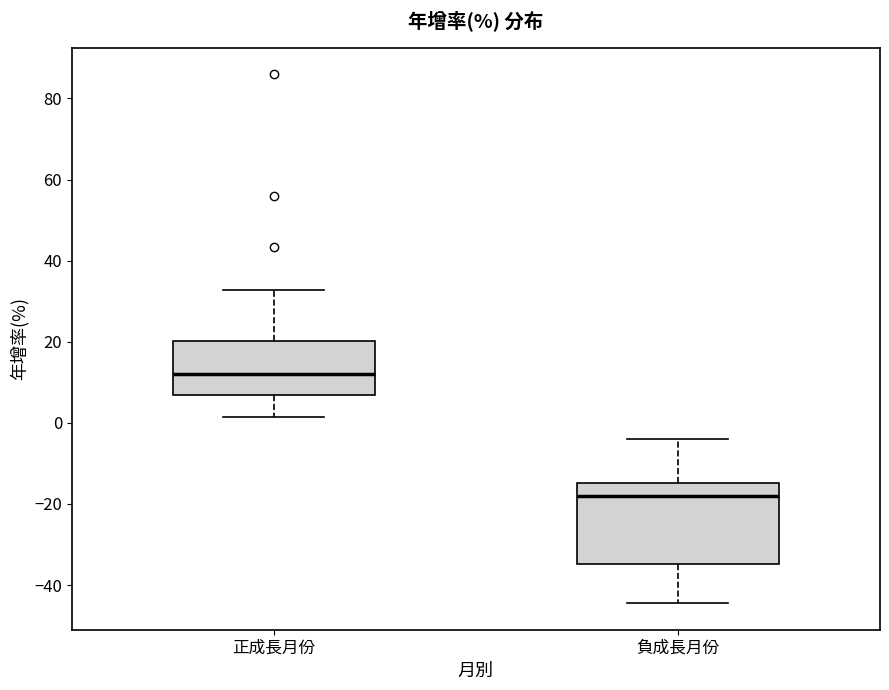

Where does the median line of the box for 負成長月份 sit on the y-axis? The values are not printed on the chart, so give them approximately, as read against the axis.

-18